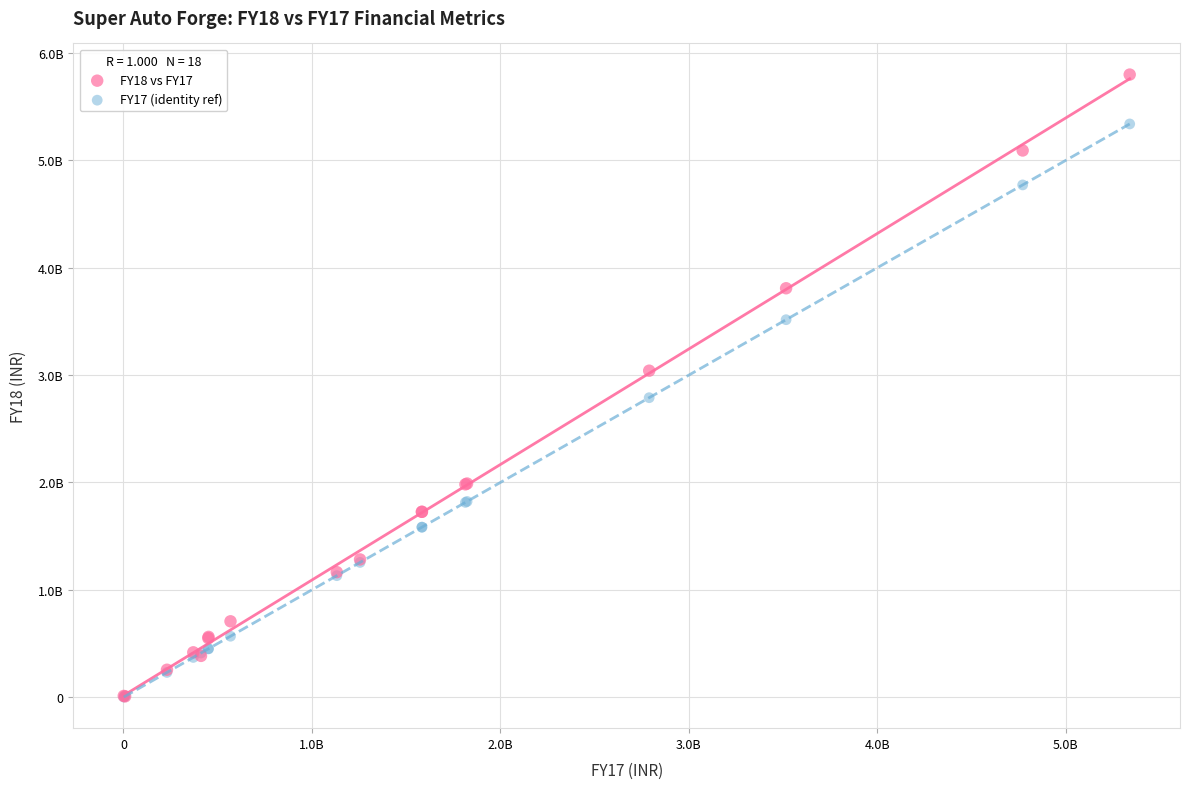

Which series has the largest Y range (max minus min)?

FY18 vs FY17